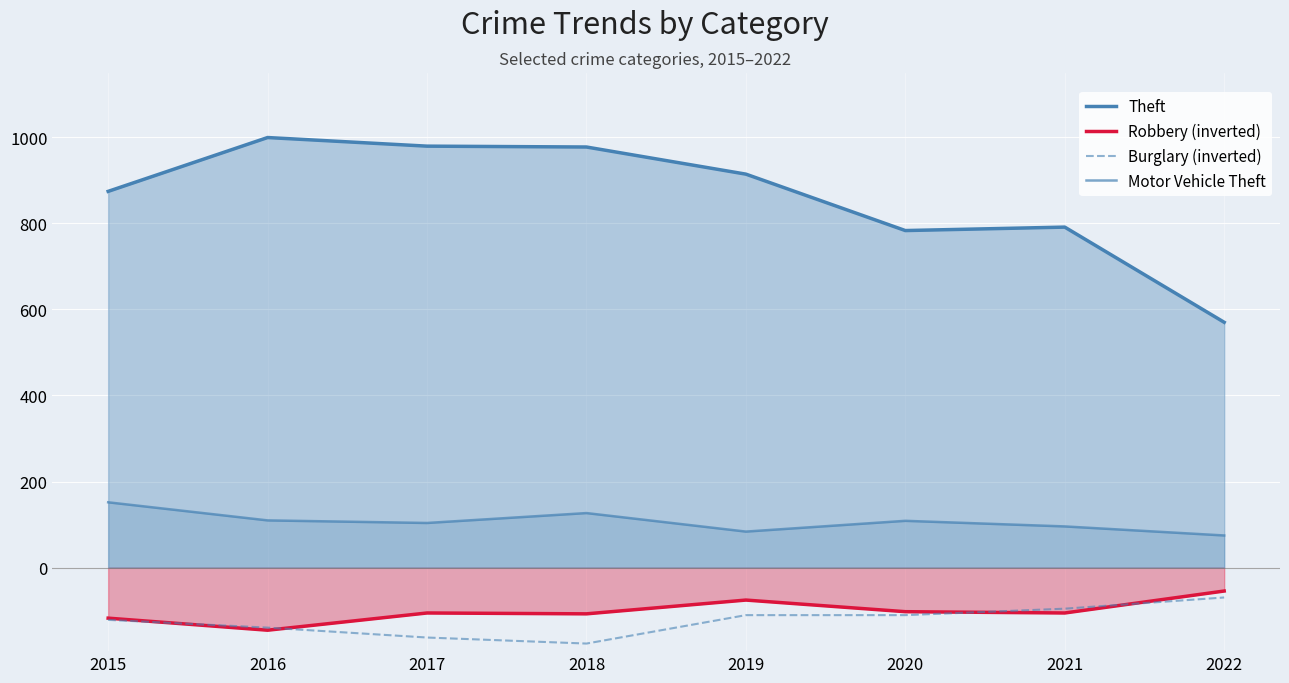

Does the chart display data point markers on the line(s)?

No